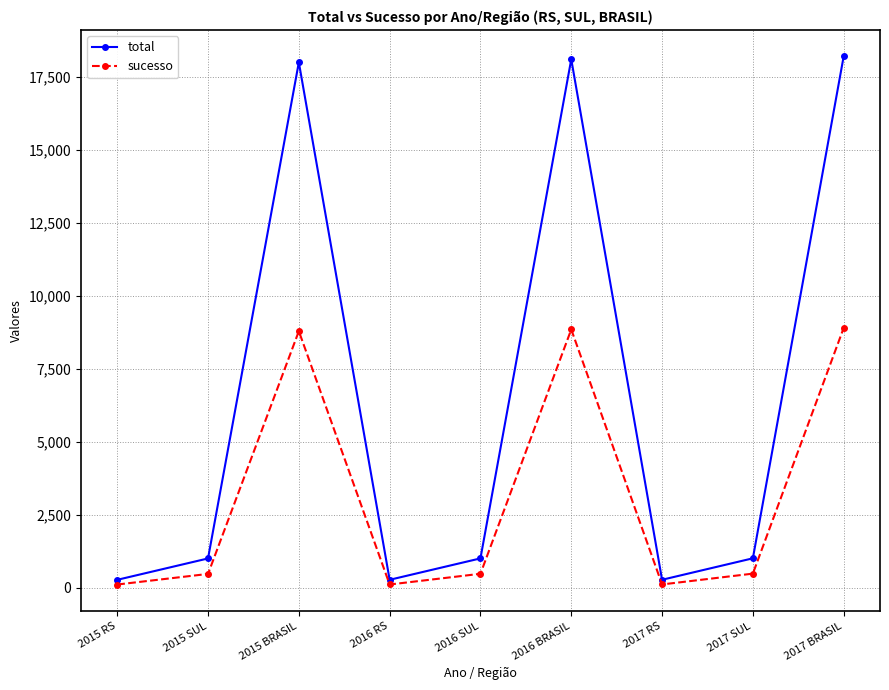

What is the difference between the highest and lowest values at 2015 SUL?

530